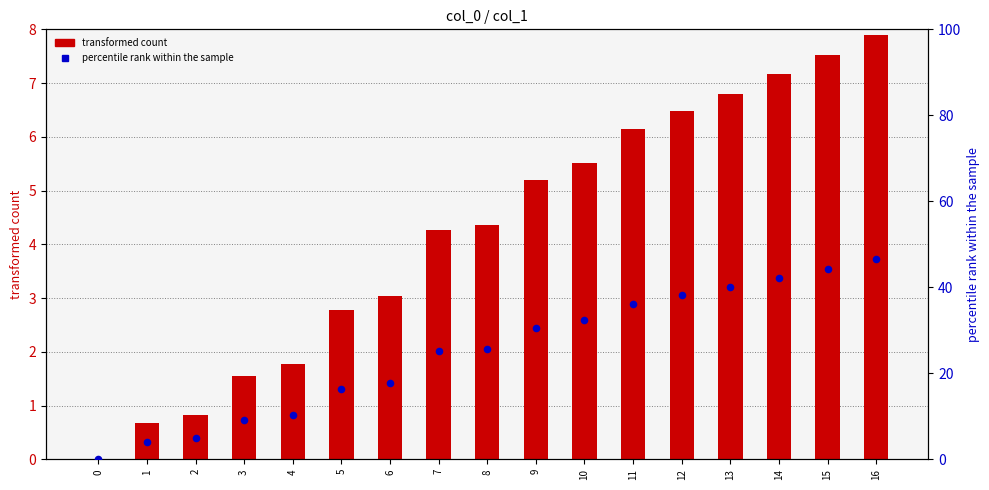

Which series has the largest Y range (max minus min)?

percentile rank within the sample